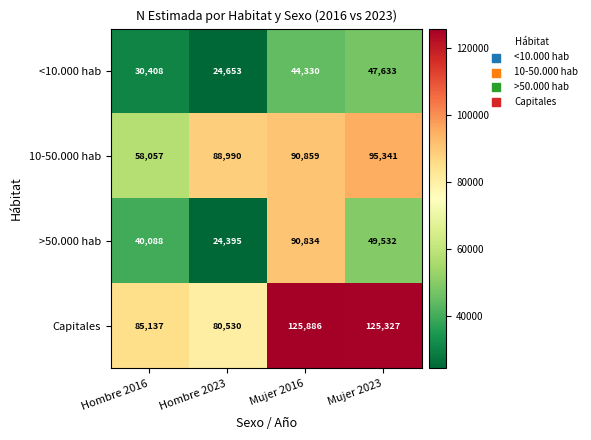

At which label is >50.000 hab closest to 57614?

Mujer 2023